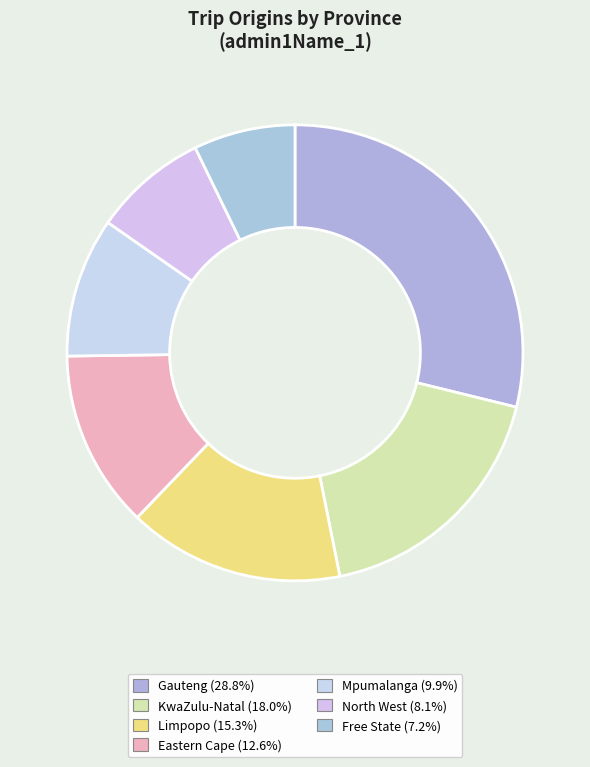

Does any single category account for the majority?

No